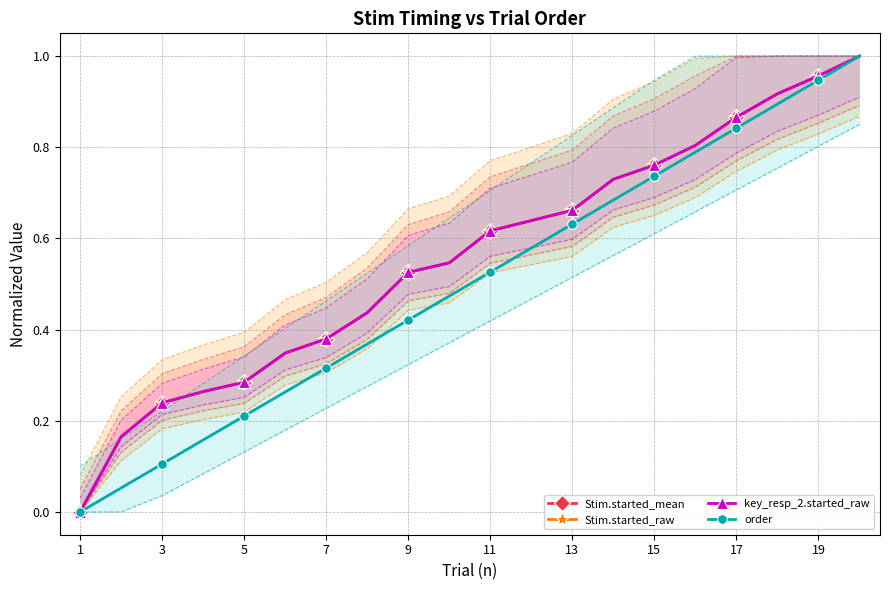

At 7, list the series in order from smallest to largest.

order, Stim.started_mean, Stim.started_raw, key_resp_2.started_raw